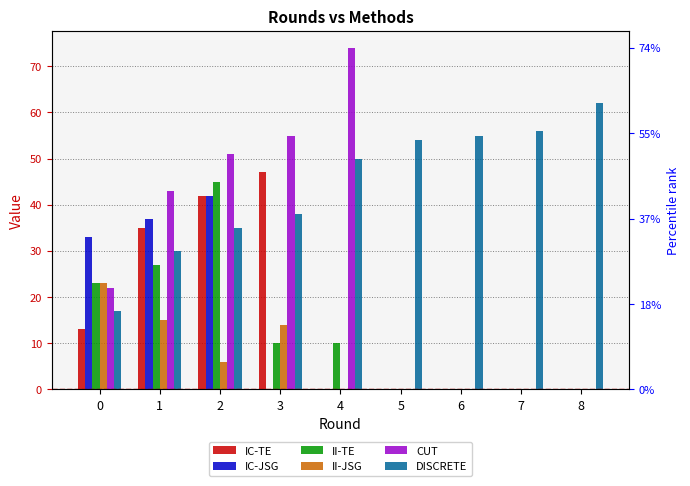

Reading right to left, transcribe all the data shown in this chart.

IC-TE: 0	0	0	0	0	47	42	35	13
IC-JSG: 0	0	0	0	0	0	42	37	33
II-TE: 0	0	0	0	10	10	45	27	23
II-JSG: 0	0	0	0	0	14	6	15	23
CUT: 0	0	0	0	74	55	51	43	22
DISCRETE: 62	56	55	54	50	38	35	30	17